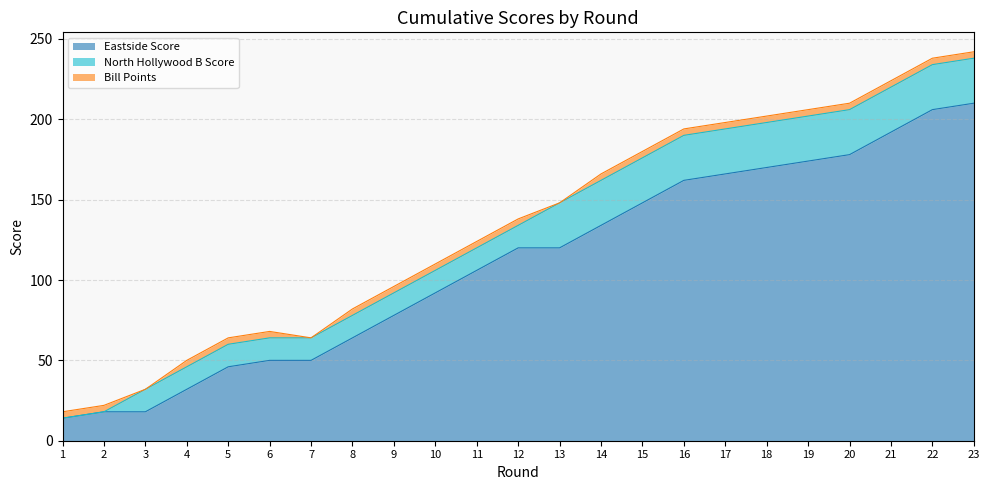

Is it true that North Hollywood B Score equals 4 at 4?

False